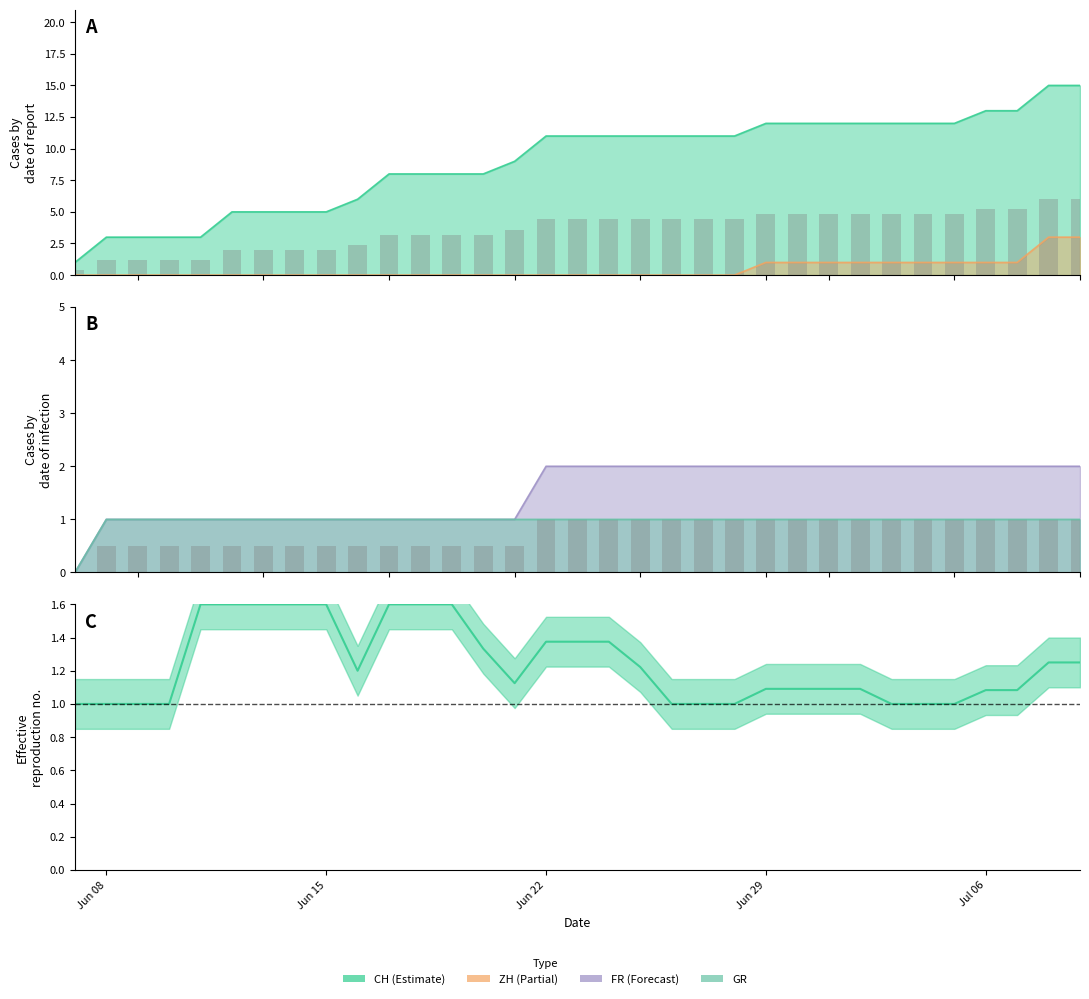

True or false: CH has a value of 19 at 21.

False